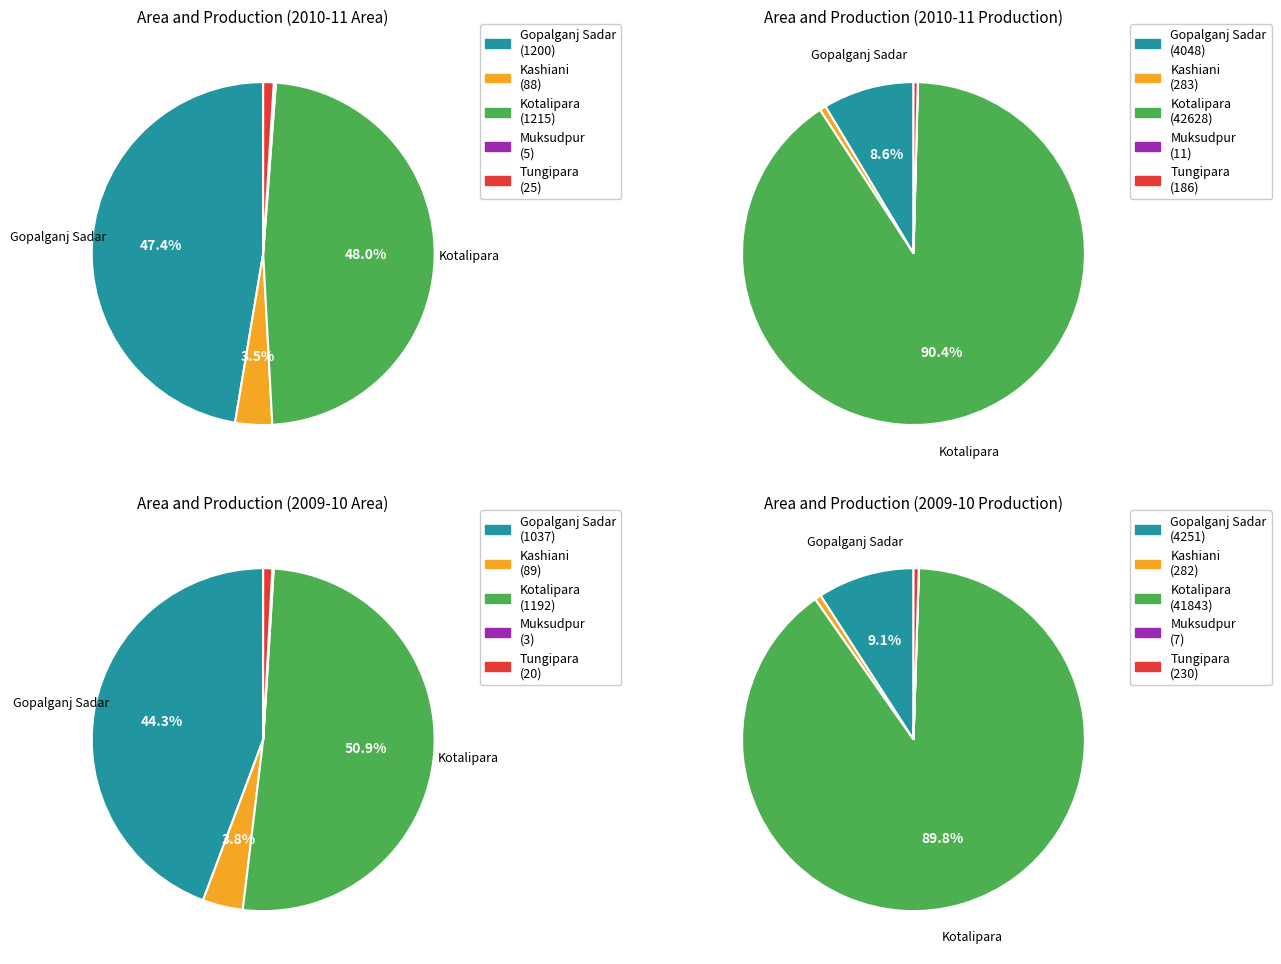

To the nearest percent, what portion does Tungipara represent?

1%